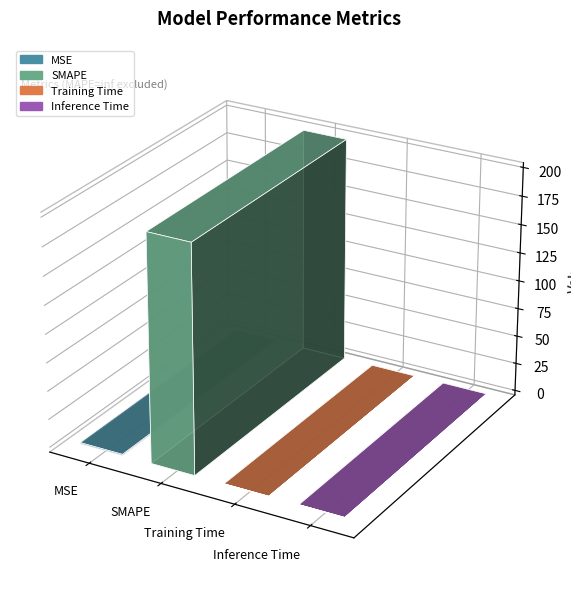

True or false: the data shows 1.4 at MSE.

False